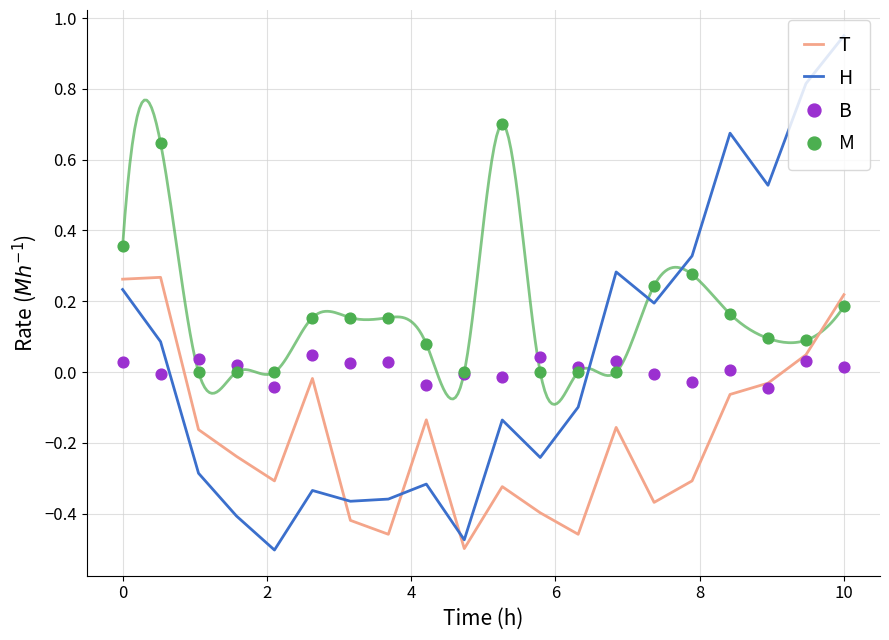

Which series contains the lowest Y value?

H